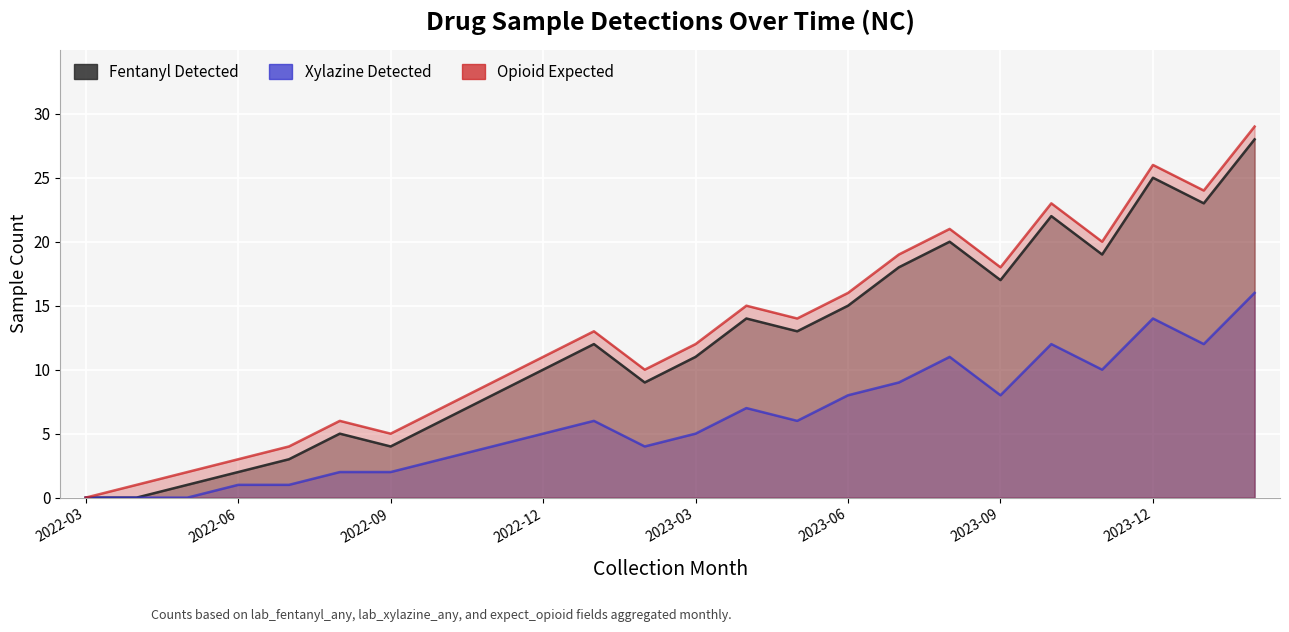

How many values in the Opioid Expected series exceed 13?

11